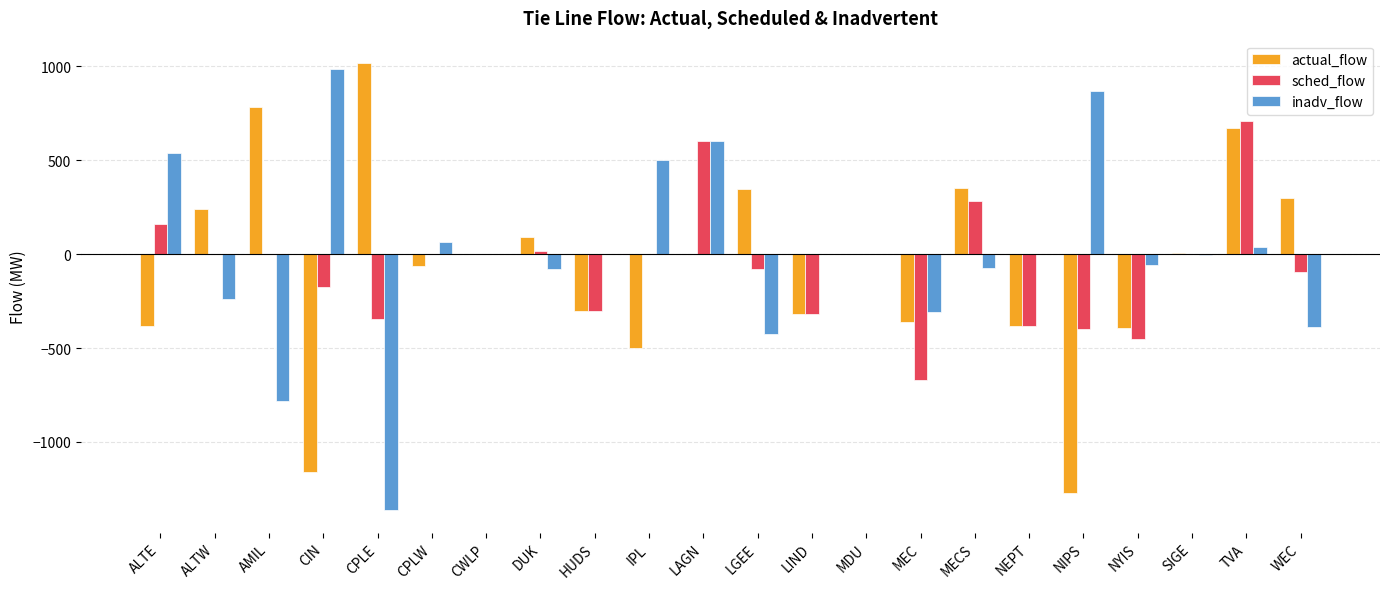

Are the bars horizontal?

No